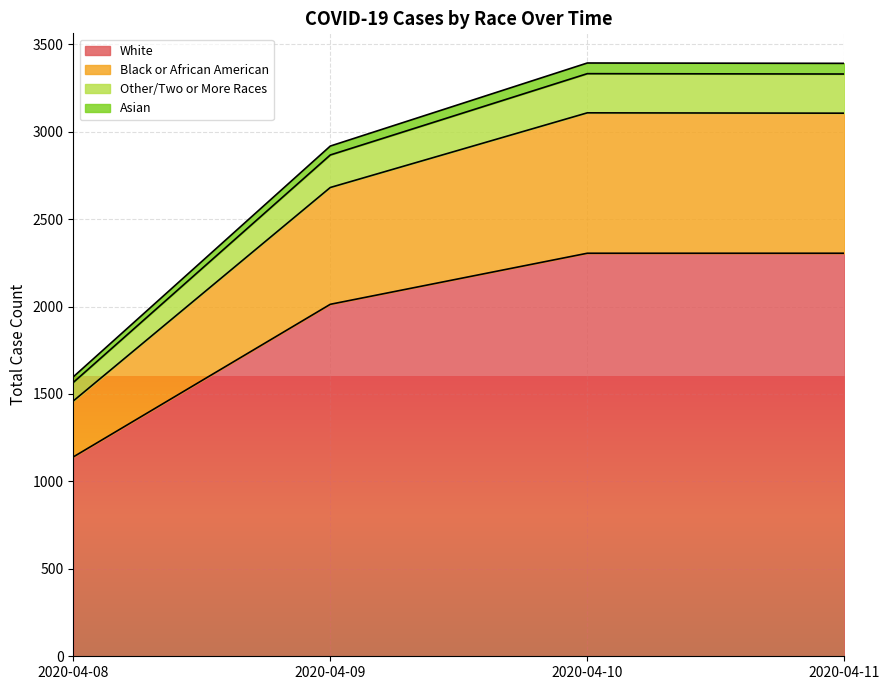

What is the total value across all series at 2020-04-08?

1598